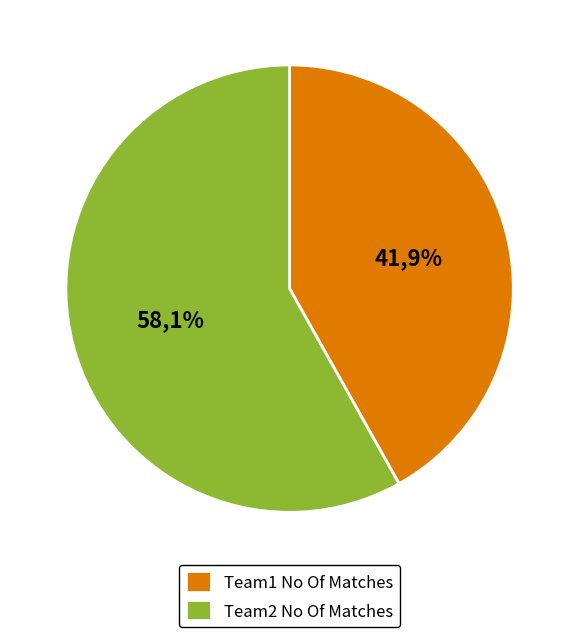

What percentage is NOT represented by Team1 No Of Matches?

58.1%